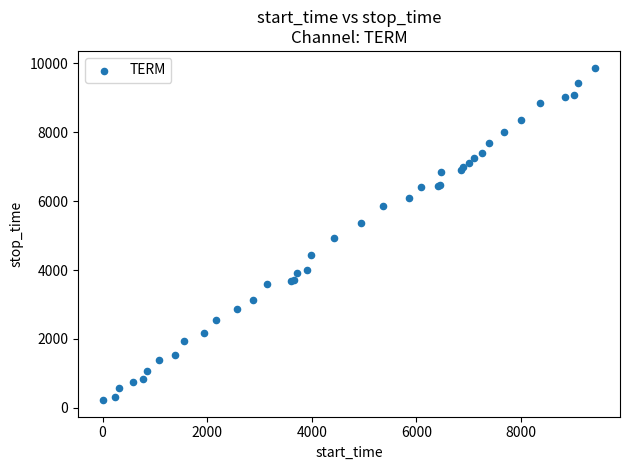

What Y value in the scatter plot is closest to 5049?

4931